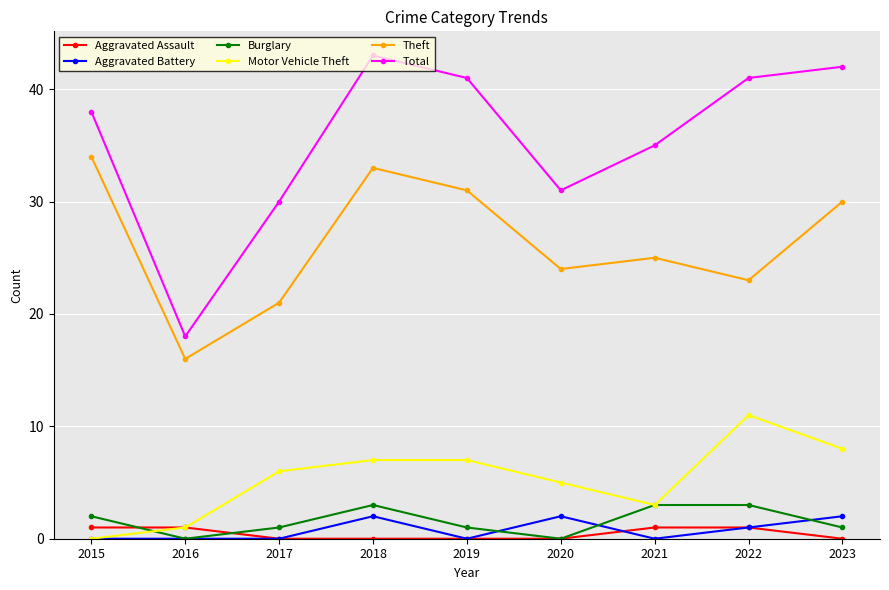

True or false: Theft and Total intersect in this chart.

False